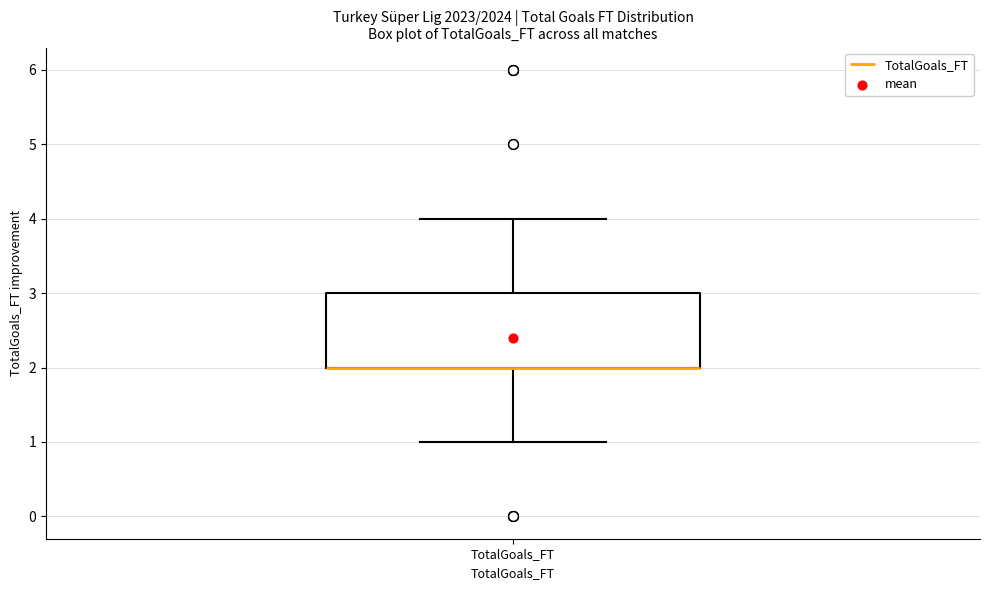

Read this box plot against the y-axis: the position of the median line, the range covered by the box, and the ends of both whiskers. The values are not printed on the chart, so give them approximately, as read against the axis.

median 2 (drawn on the box's lower edge), box 2 to 3, whiskers 1 to 4